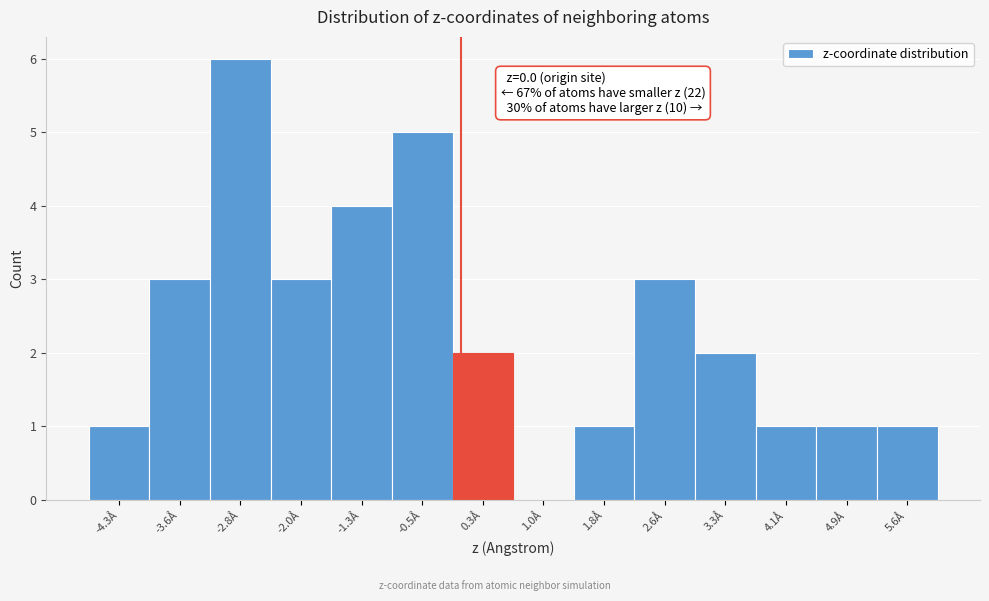

Which range on the x-axis has the tallest bar?

-3.2 to -2.4